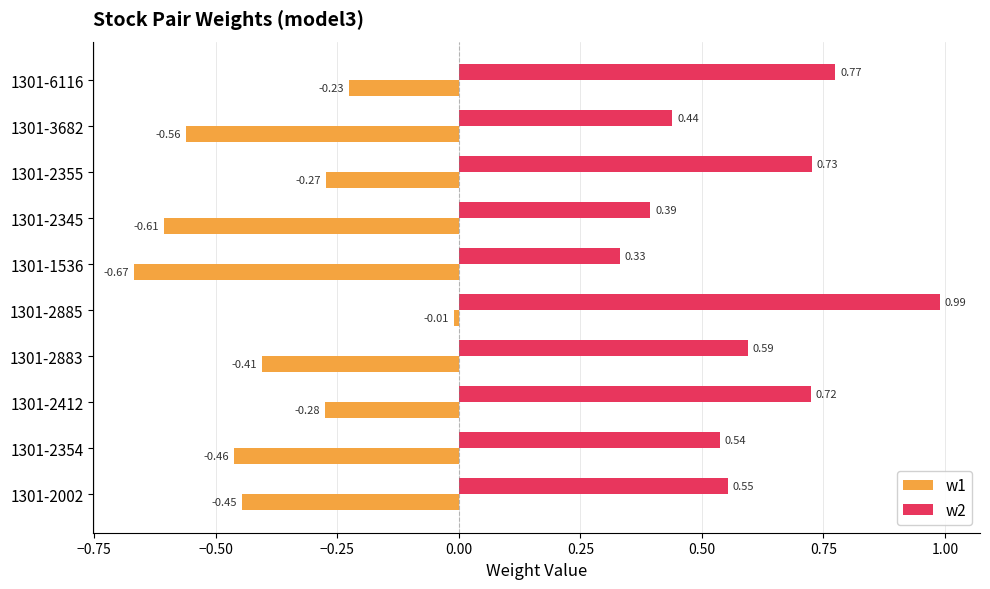

Which series has the largest total across all categories?

w2